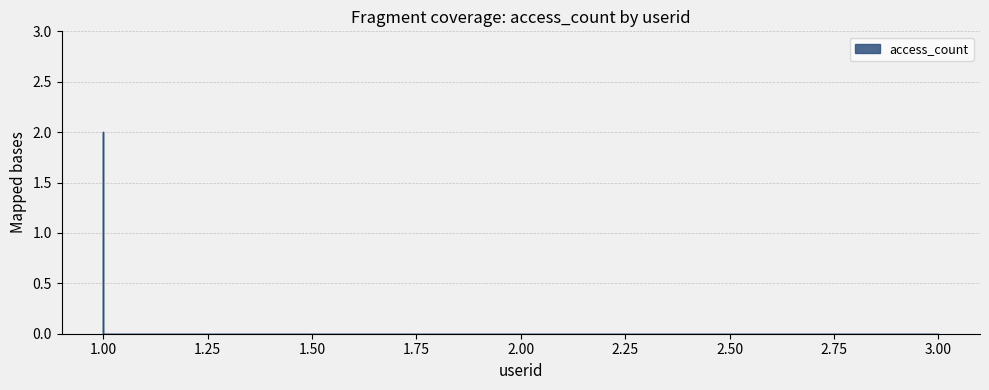

Reading left to right, extract all data points from this chart.

2	0	0